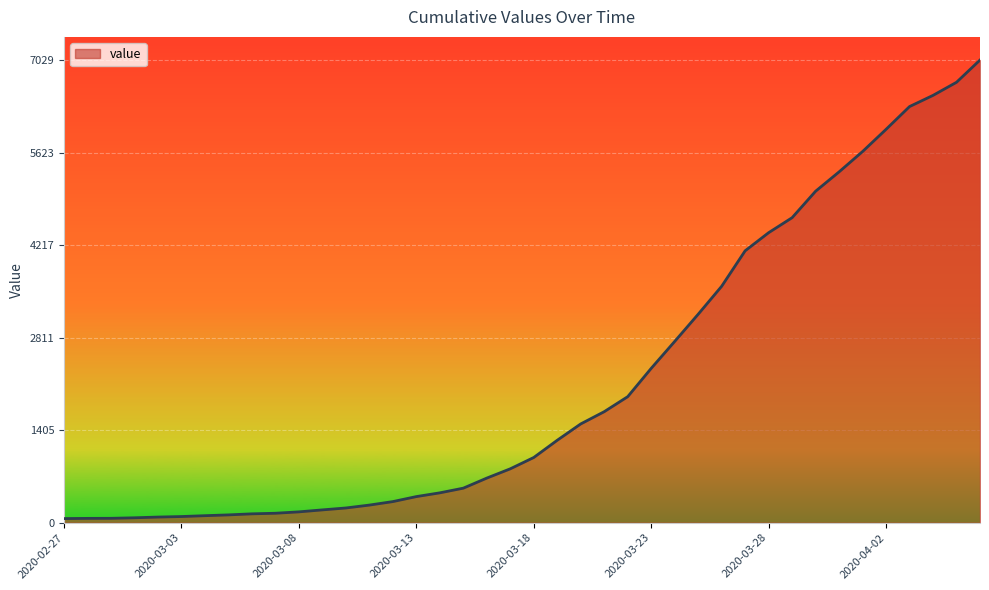

Count the number of categories in the chart.

40